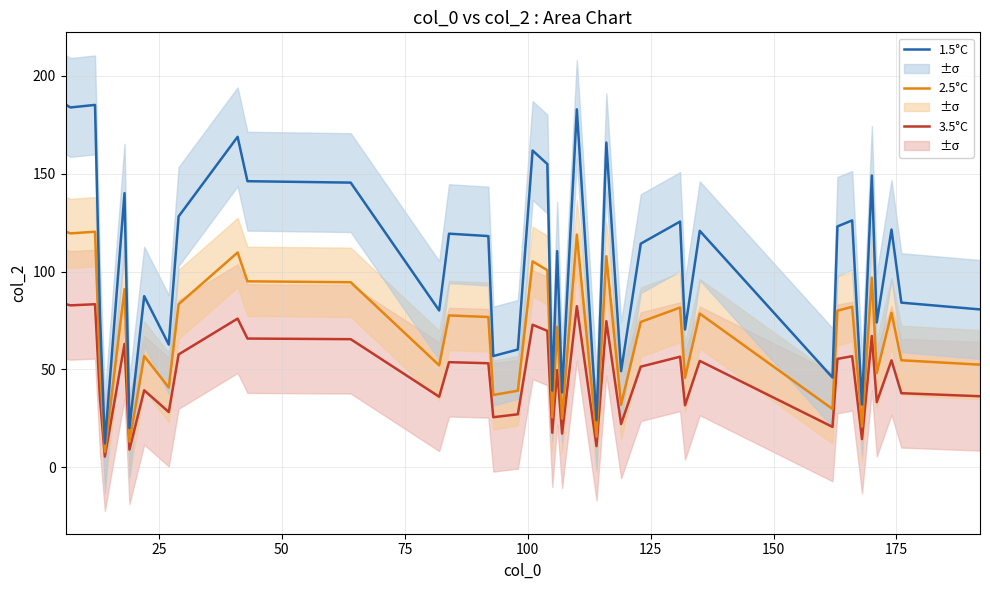

What is the minimum value for 1.5°C?

12.1